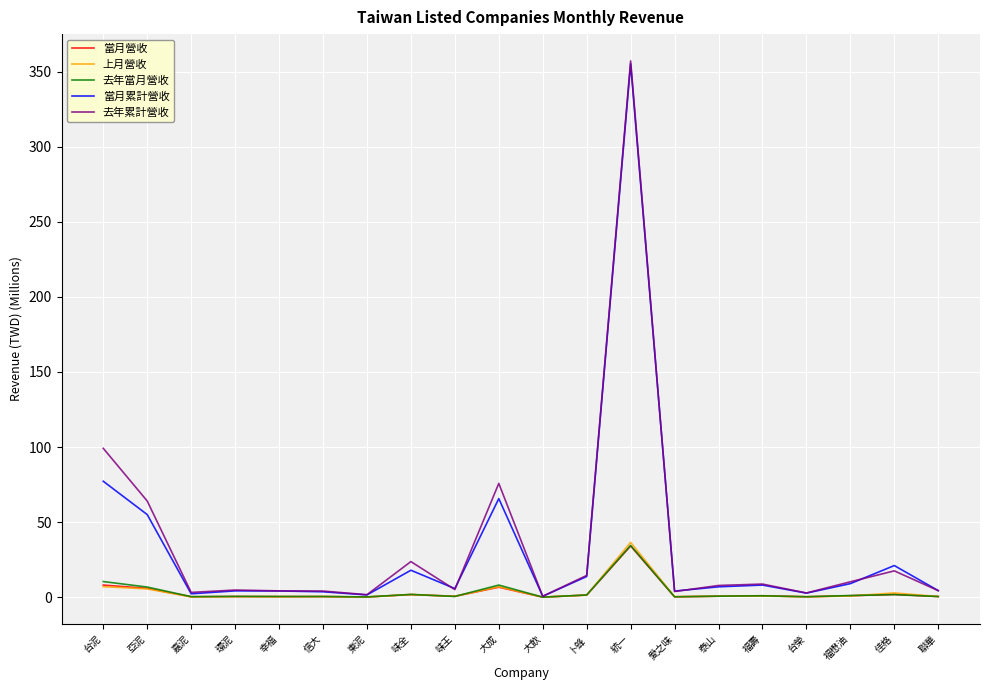

Does the chart display data point markers on the line(s)?

No